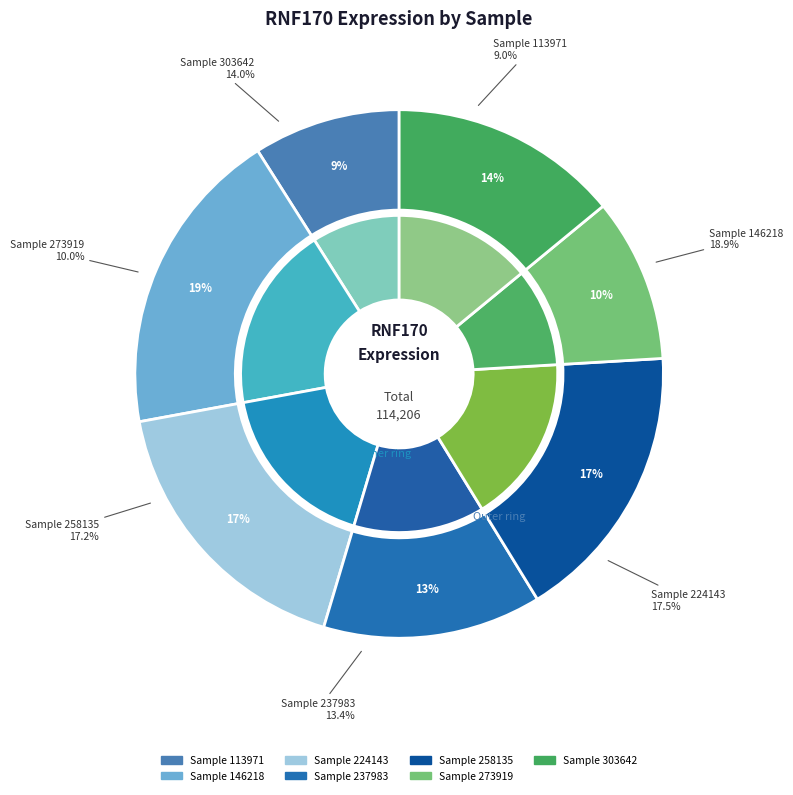

What is the ratio of the value at 146218 to the value at 273919?

1.9